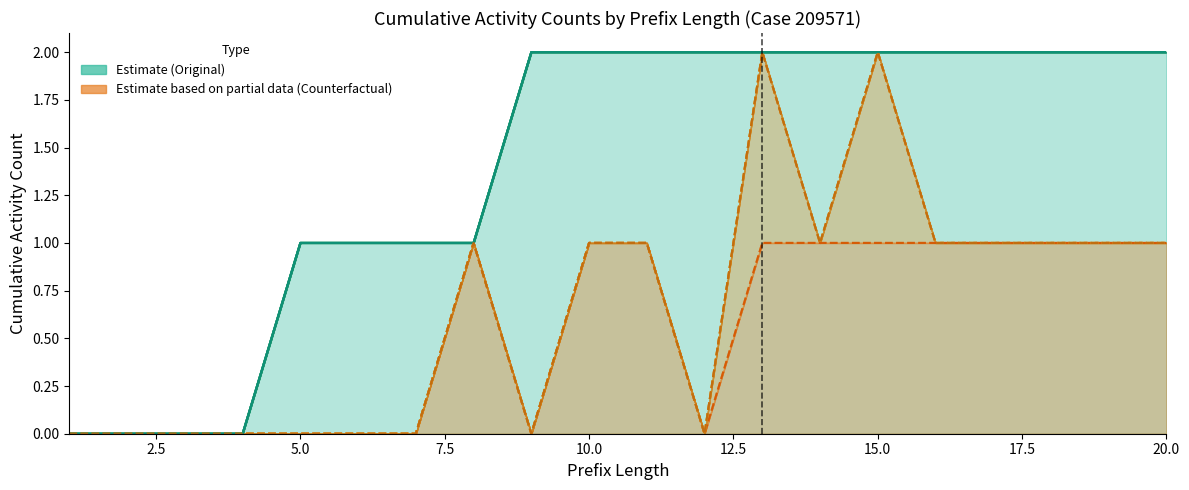

Which has a higher value, 15 or 2?

15